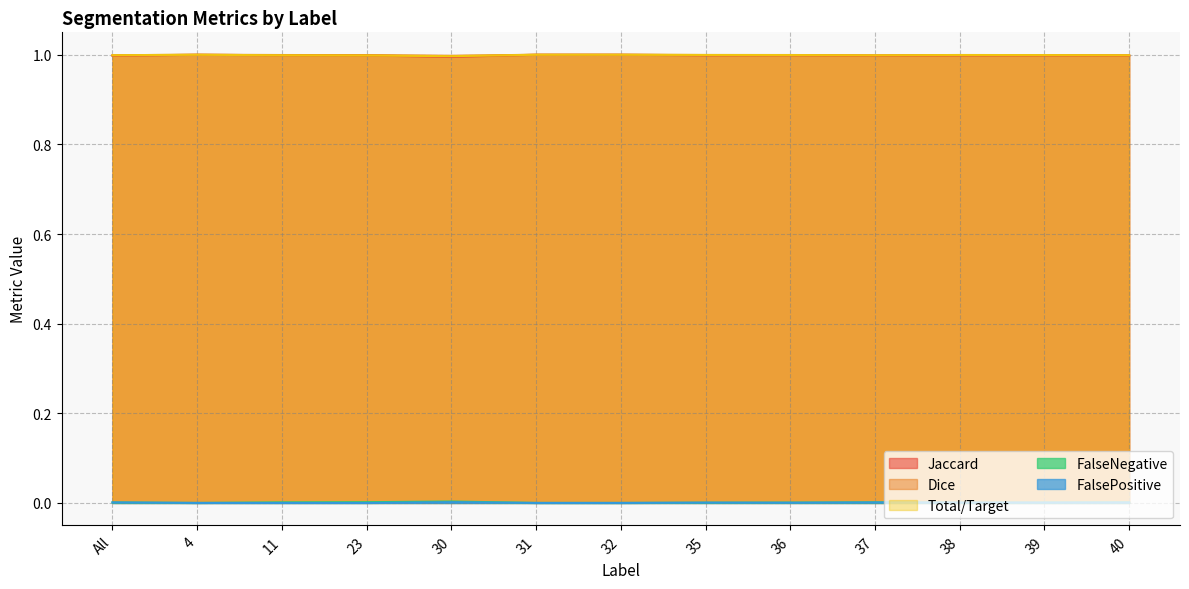

Is the value of FalsePositive at 4 greater than the value of Dice at 40?

No